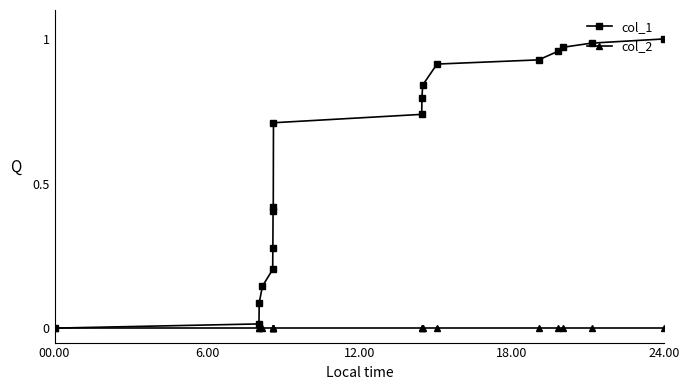

Count the number of categories in the chart.

18